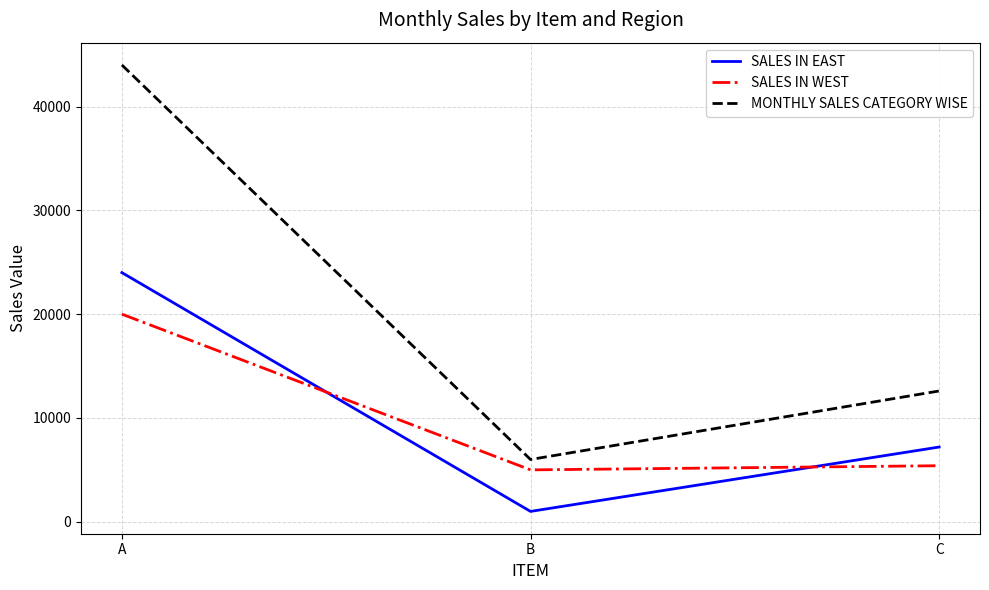

The MONTHLY SALES CATEGORY WISE series shows 3704 at B. True or false?

False